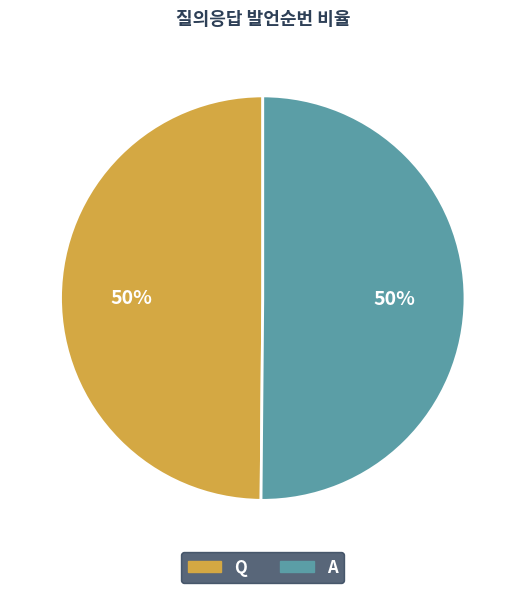

Combined, do A and Q account for over 50%?

Yes